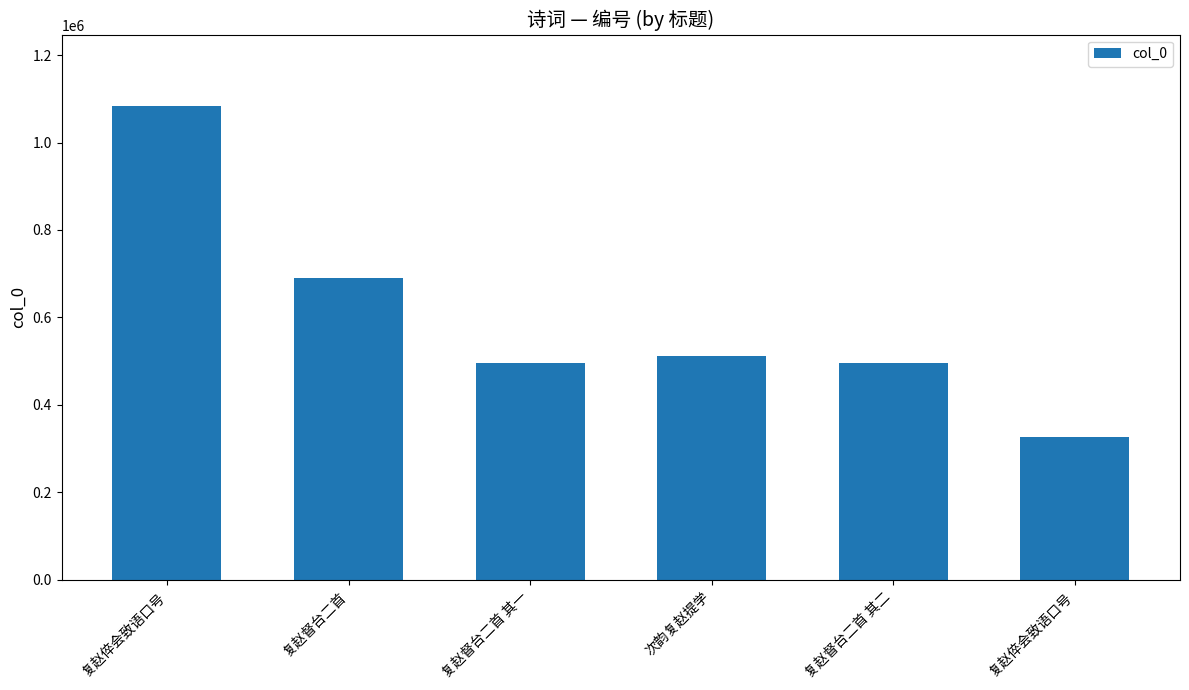

Rank the categories by value from lowest to highest.

复赵倅会致语口号, 复赵督台二首 其一, 复赵督台二首 其二, 次韵复赵提学, 复赵督台二首, 复赵倅会致语口号